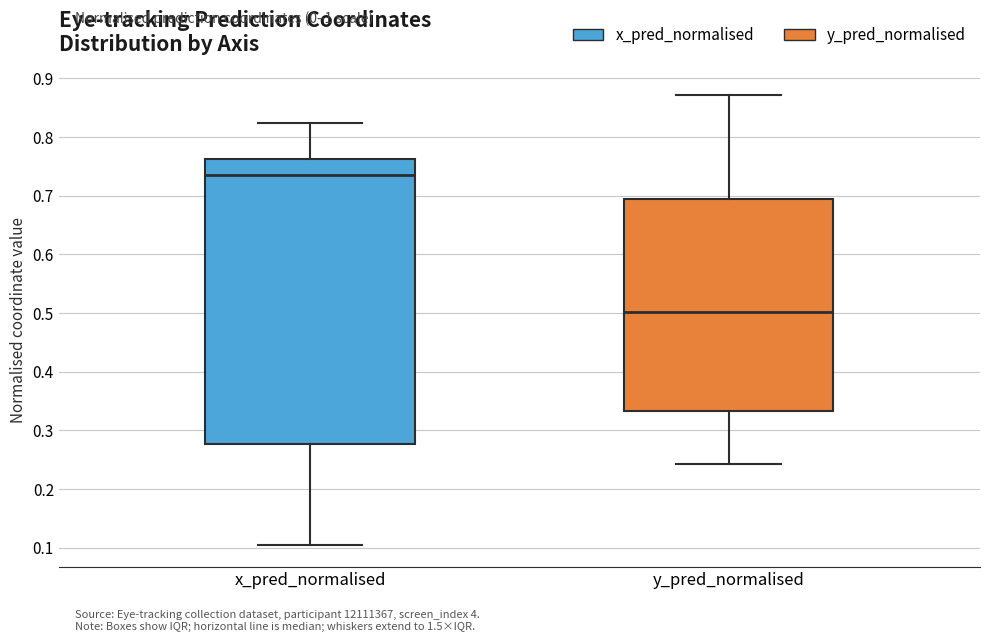

Reading left to right, read every box against the y-axis: the position of its median line, the range the box covers, and the ends of its whiskers. The values are not printed on the chart, so give them approximately, as read against the axis.

x_pred_normalised: median 0.74, box 0.28 to 0.76, whiskers 0.11 to 0.82
y_pred_normalised: median 0.50, box 0.33 to 0.70, whiskers 0.24 to 0.87